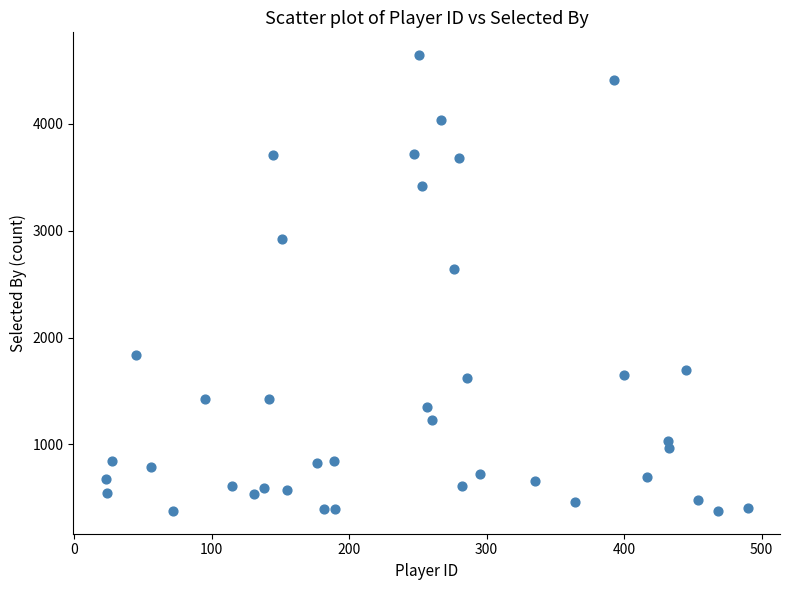

What Y value in the scatter plot is closest to 2511?

2643